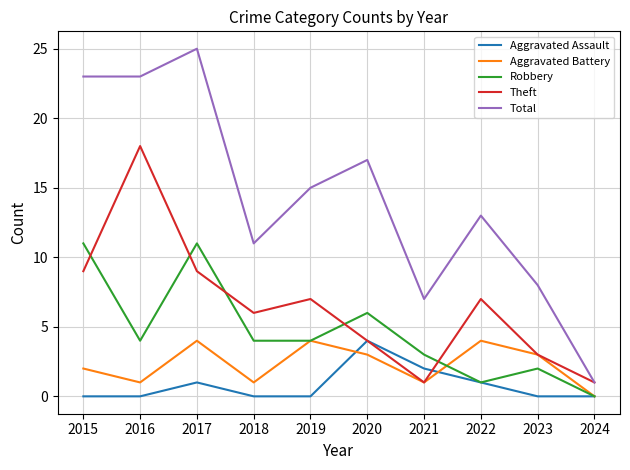

Reading left to right, what are all the values shown in this chart?

Aggravated Assault: 2015=0	2016=0	2017=1	2018=0	2019=0	2020=4	2021=2	2022=1	2023=0	2024=0
Aggravated Battery: 2015=2	2016=1	2017=4	2018=1	2019=4	2020=3	2021=1	2022=4	2023=3	2024=0
Robbery: 2015=11	2016=4	2017=11	2018=4	2019=4	2020=6	2021=3	2022=1	2023=2	2024=0
Theft: 2015=9	2016=18	2017=9	2018=6	2019=7	2020=4	2021=1	2022=7	2023=3	2024=1
Total: 2015=23	2016=23	2017=25	2018=11	2019=15	2020=17	2021=7	2022=13	2023=8	2024=1